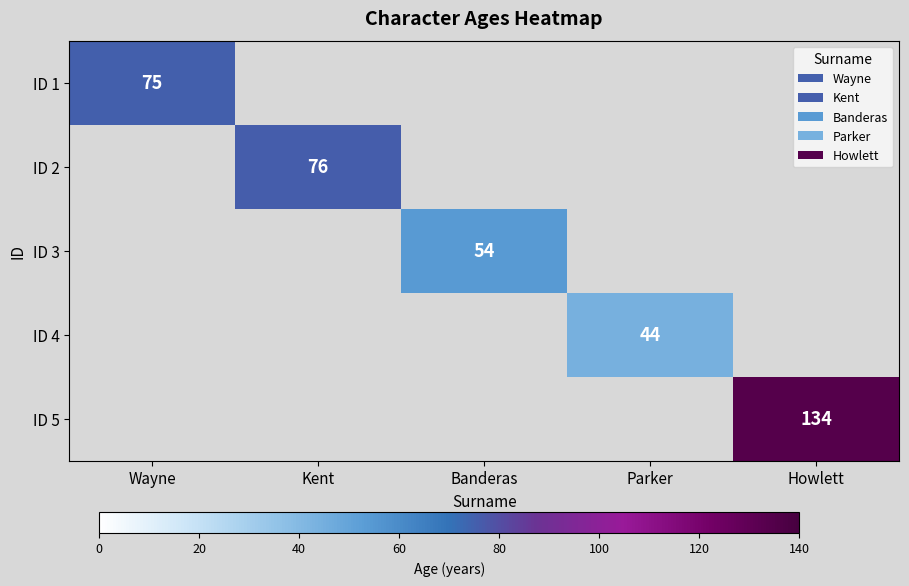

At which category does the chart reach its minimum across all series?

Parker